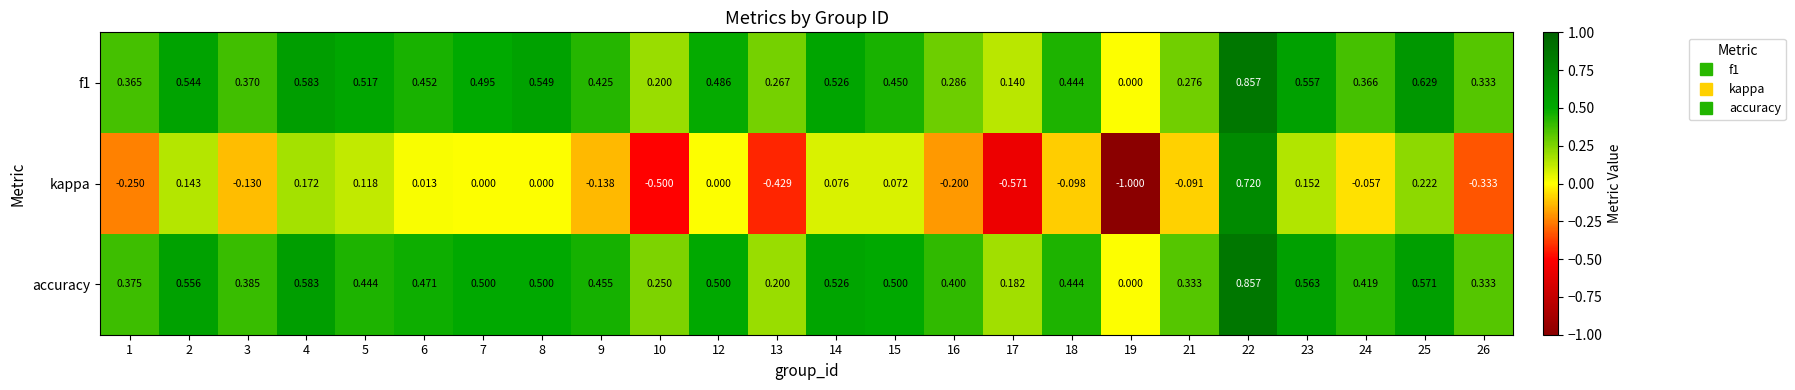

Which series has the largest range (max minus min)?

kappa